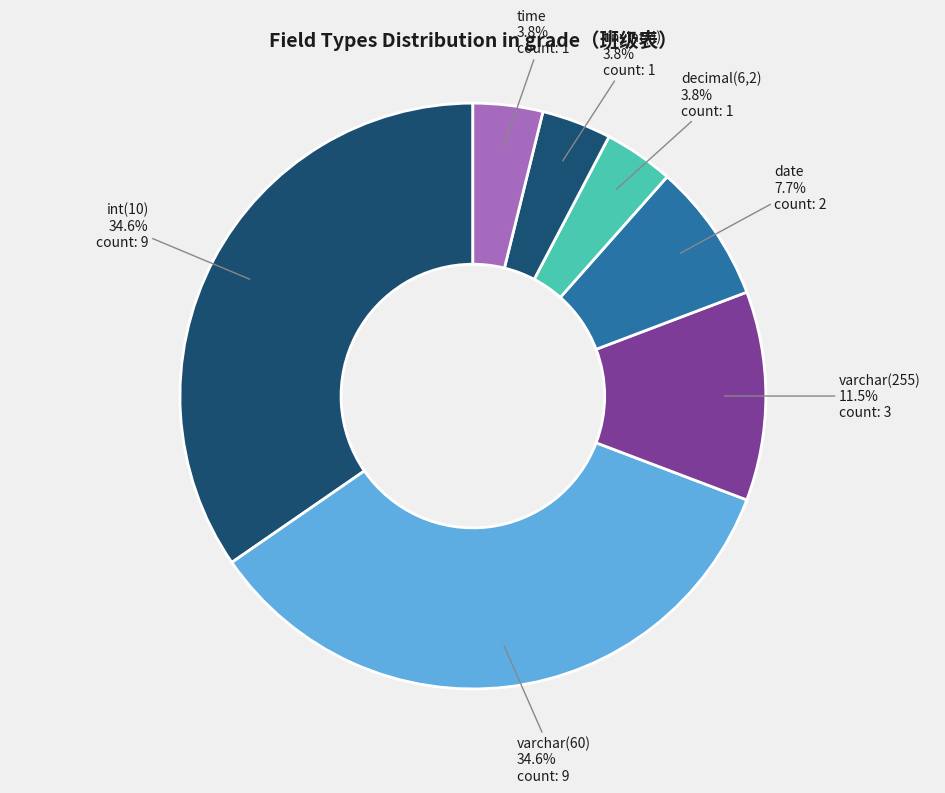

Which has a higher value, int(10) or date?

int(10)